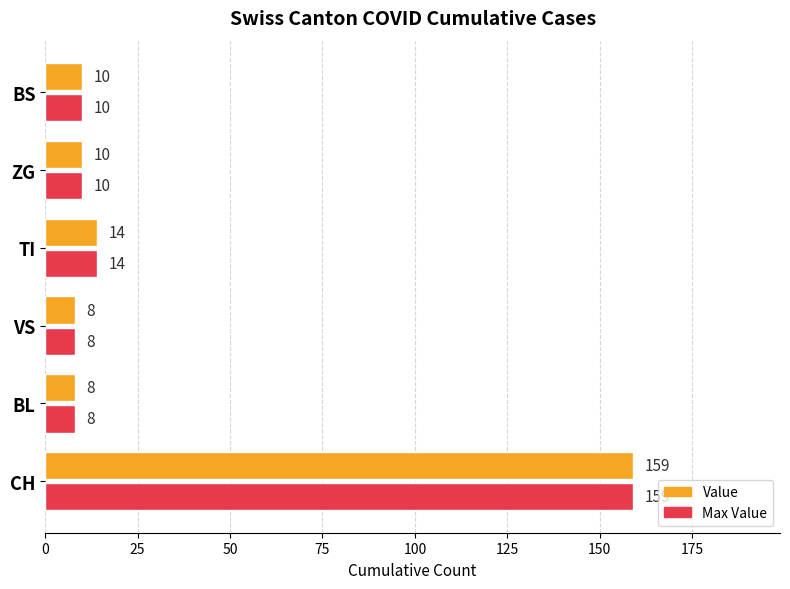

What is the greatest value displayed?

159